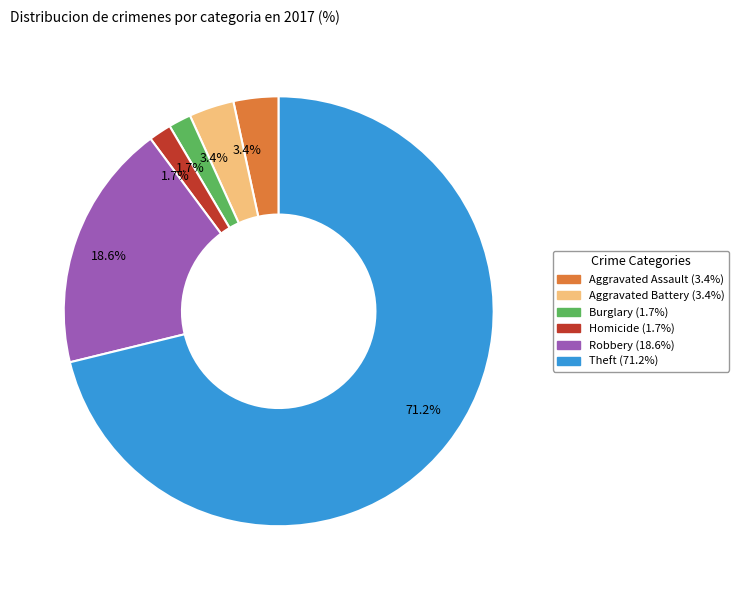

Does any single category account for the majority?

Yes